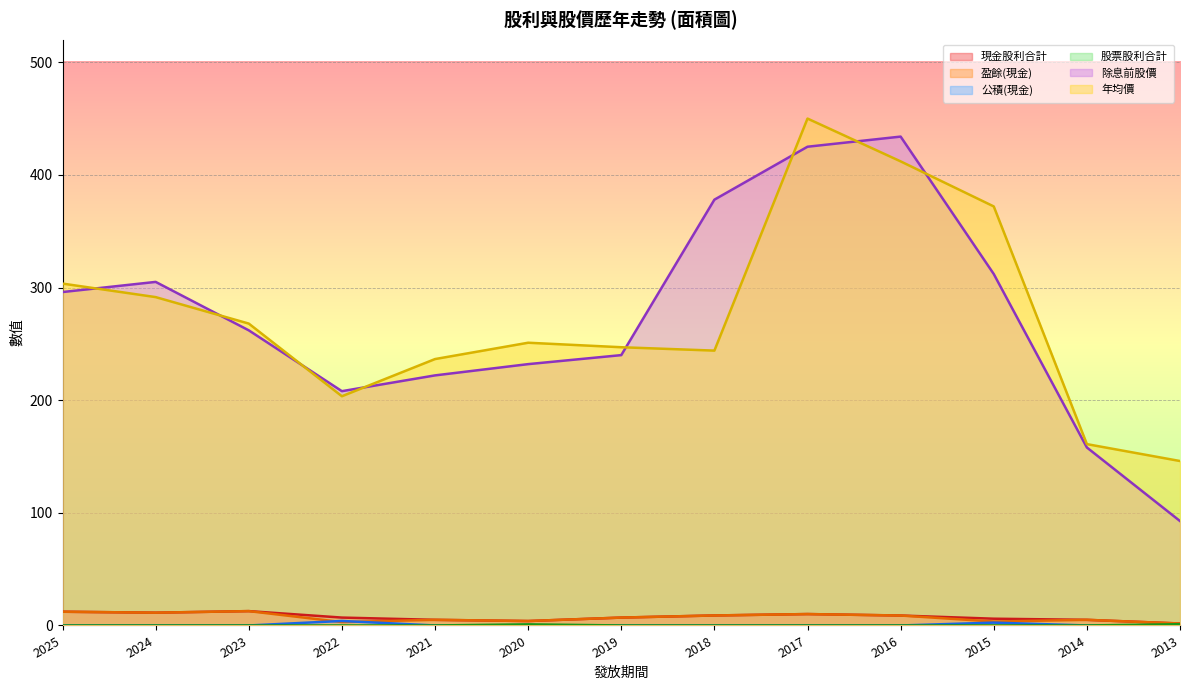

True or false: 公積(現金) has more than 1 interior local peaks.

True